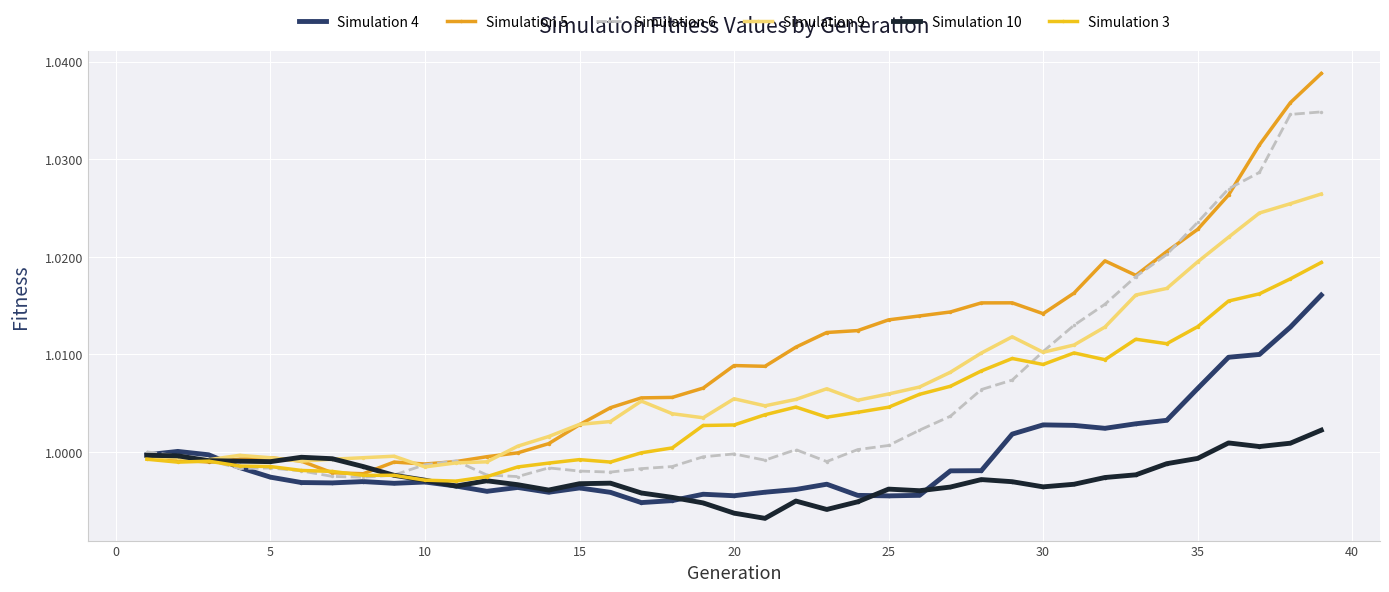

How many interior local valleys does the Simulation 10 series have?

8